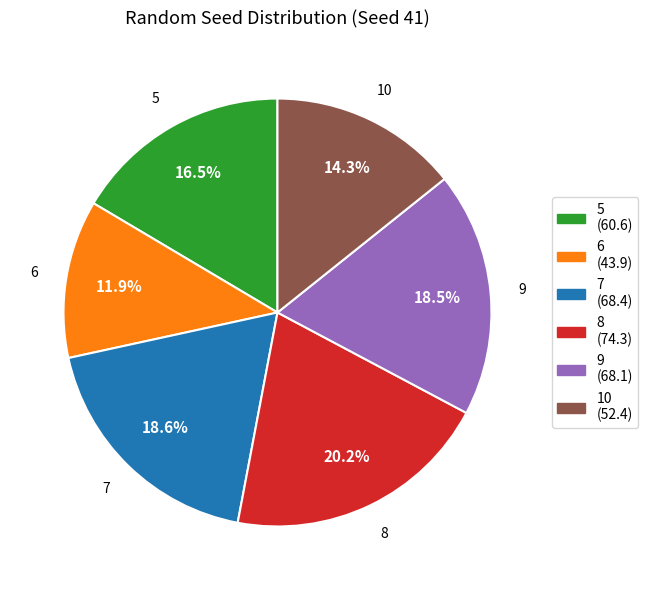

Approximately how many times larger is the value at 8 compared to 5?

1.2